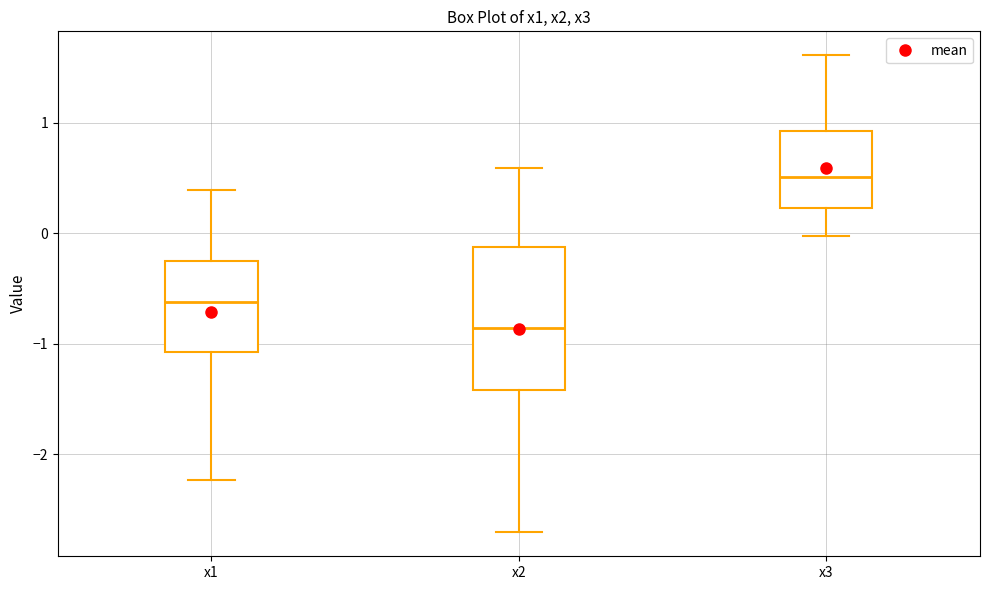

Reading left to right, read every box against the y-axis: the position of its median line, the range the box covers, and the ends of its whiskers. The values are not printed on the chart, so give them approximately, as read against the axis.

x1: median -0.6, box -1.1 to -0.3, whiskers -2.2 to 0.4
x2: median -0.9, box -1.4 to -0.1, whiskers -2.7 to 0.6
x3: median 0.5, box 0.2 to 0.9, whiskers 0.0 to 1.6